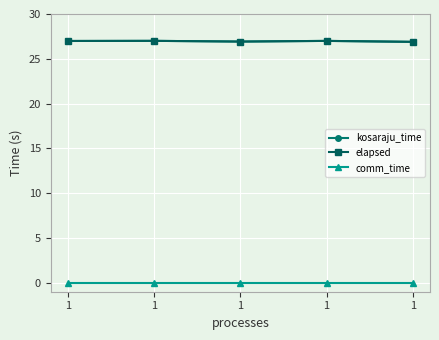

Reading left to right, extract all data points from this chart.

kosaraju_time: 27.0	27.0	26.9	27.0	26.9
elapsed: 27.0	27.0	26.9	27.0	26.9
comm_time: 0.0	0.0	0.0	0.0	0.0